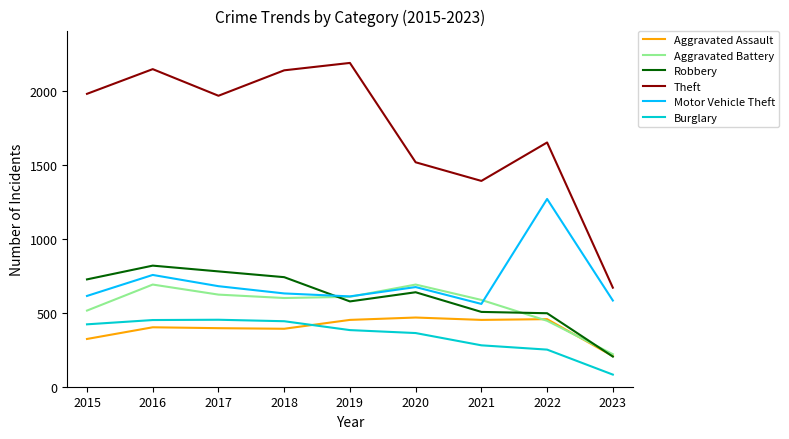

What is the sum of all Burglary values?

3128